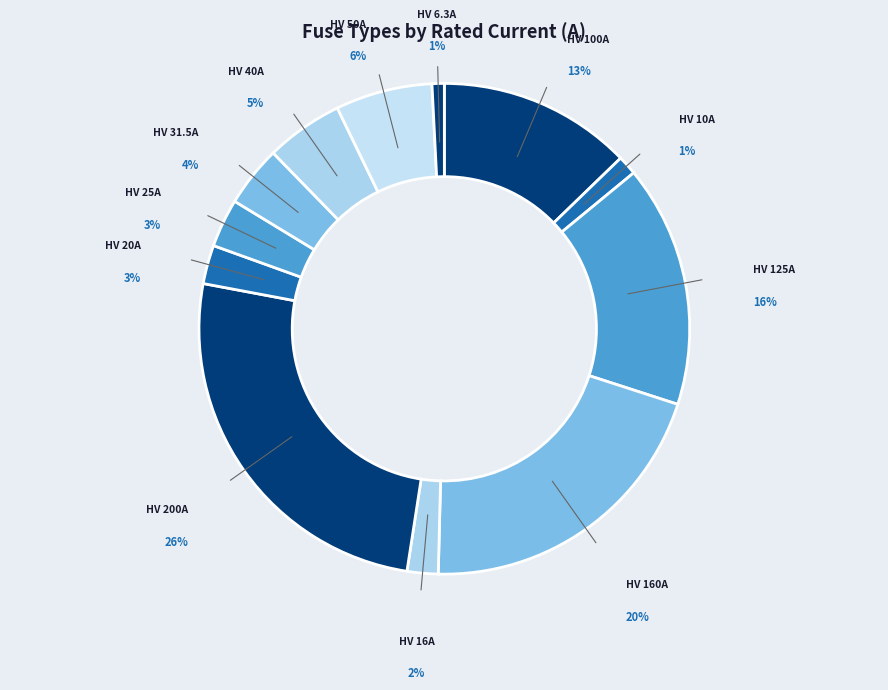

Is it true that HV 100A is 13% of the pie?

True